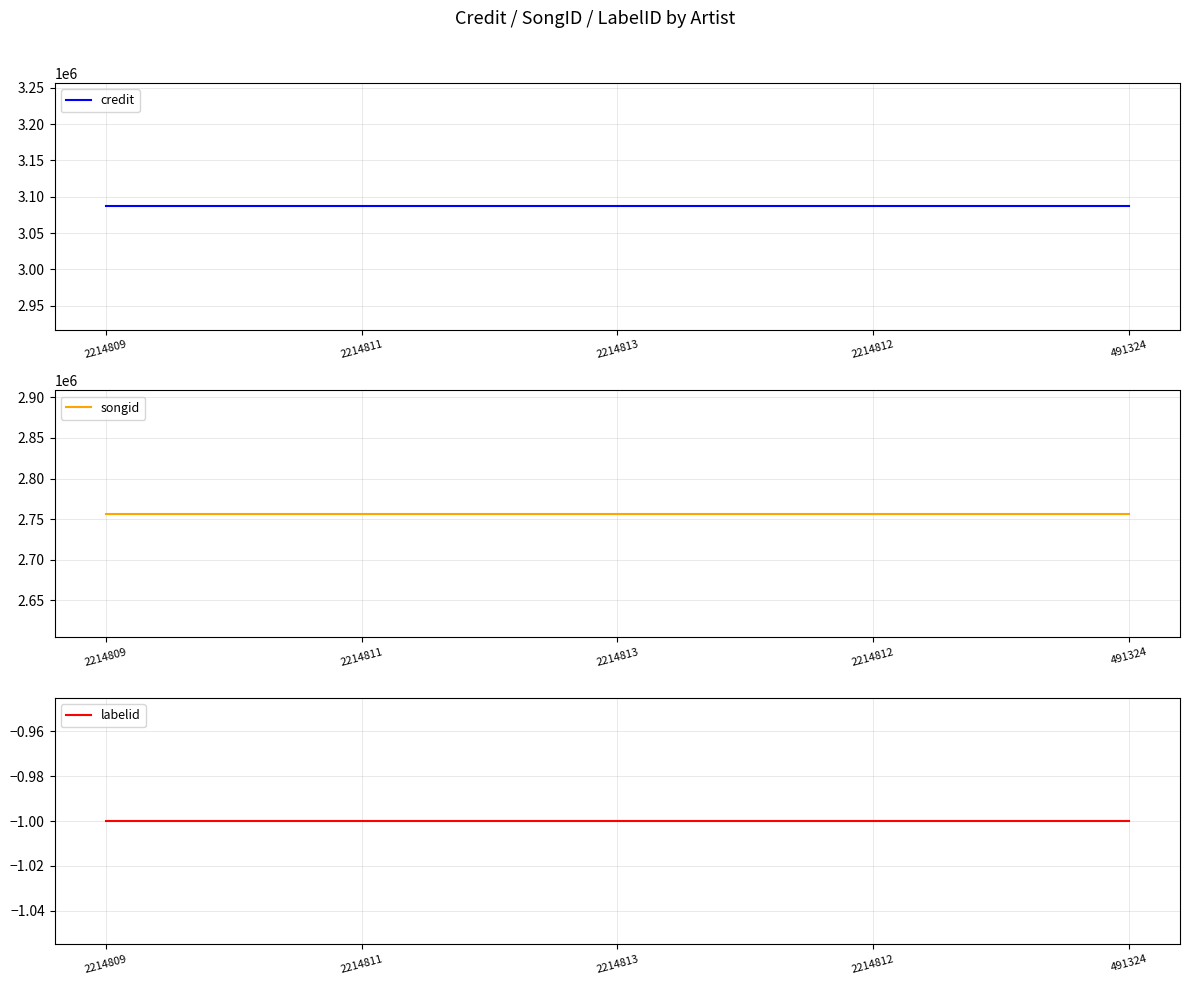

Is the value of labelid at 2214811 greater than the value of credit at 2214813?

No